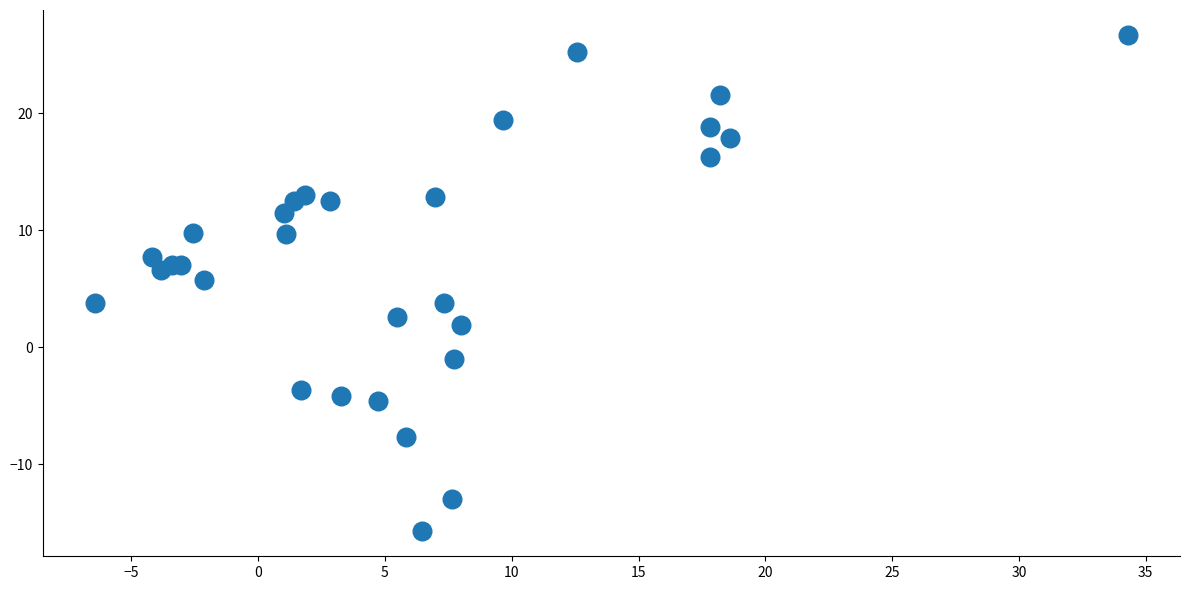

What Y value in the scatter plot is closest to 5?

5.7